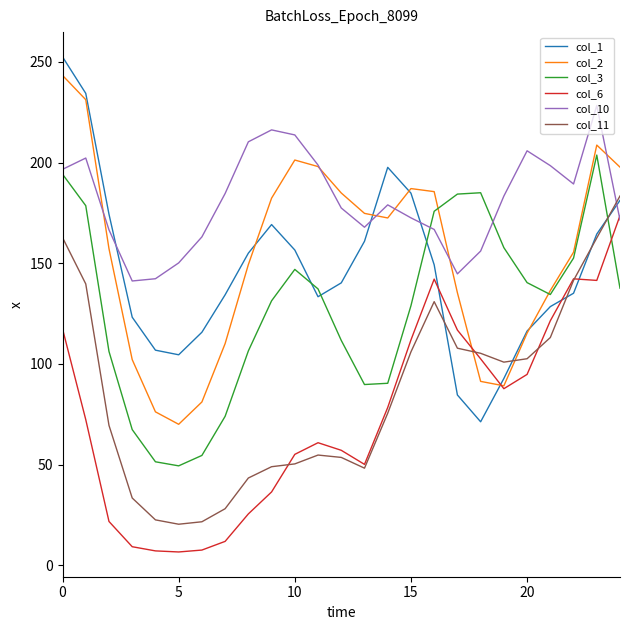

True or false: col_3 and col_6 cross at least once.

True